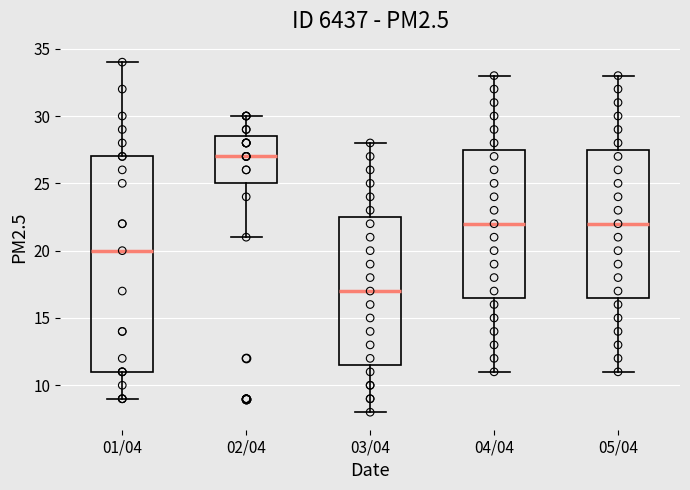

Which box has the highest median line?

02/04